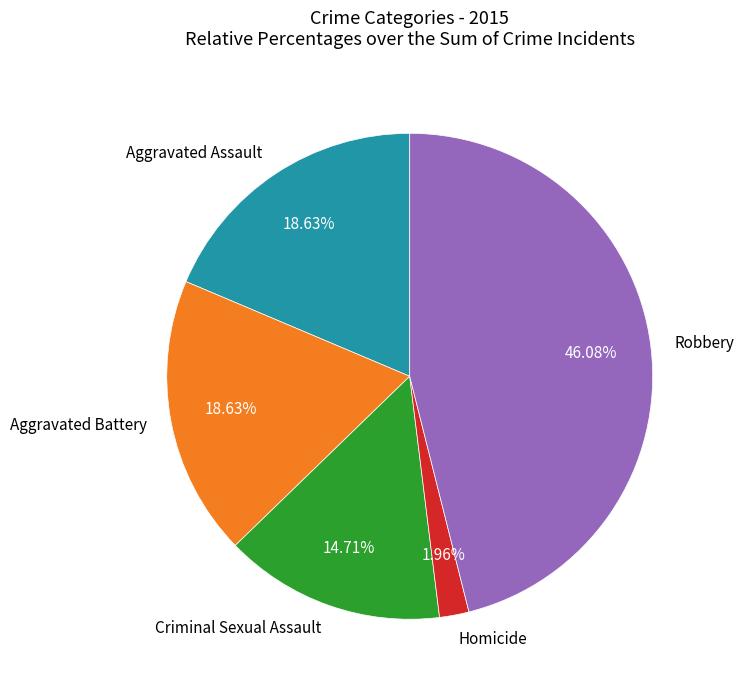

What is the smallest slice in the pie chart?

Homicide